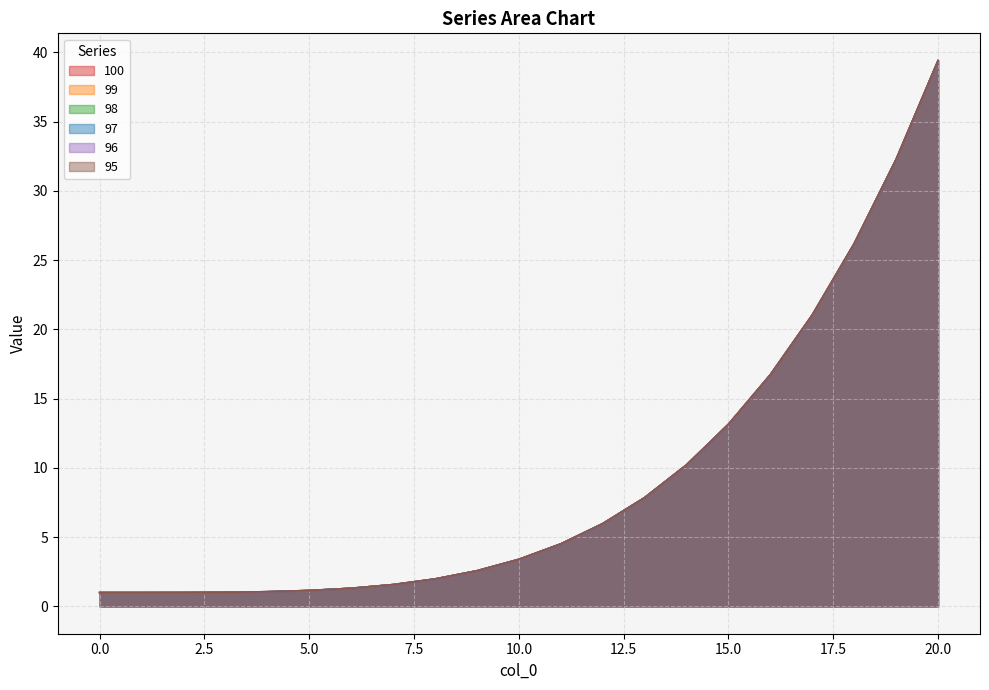

What is the difference between the maximum and minimum values in the 98 series?

38.4